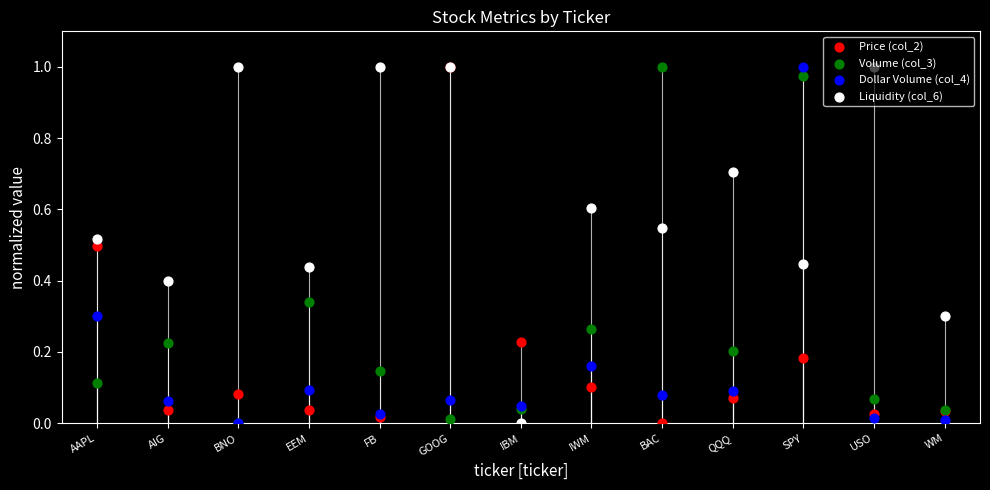

At which category is the sum across all series the highest?

SPY